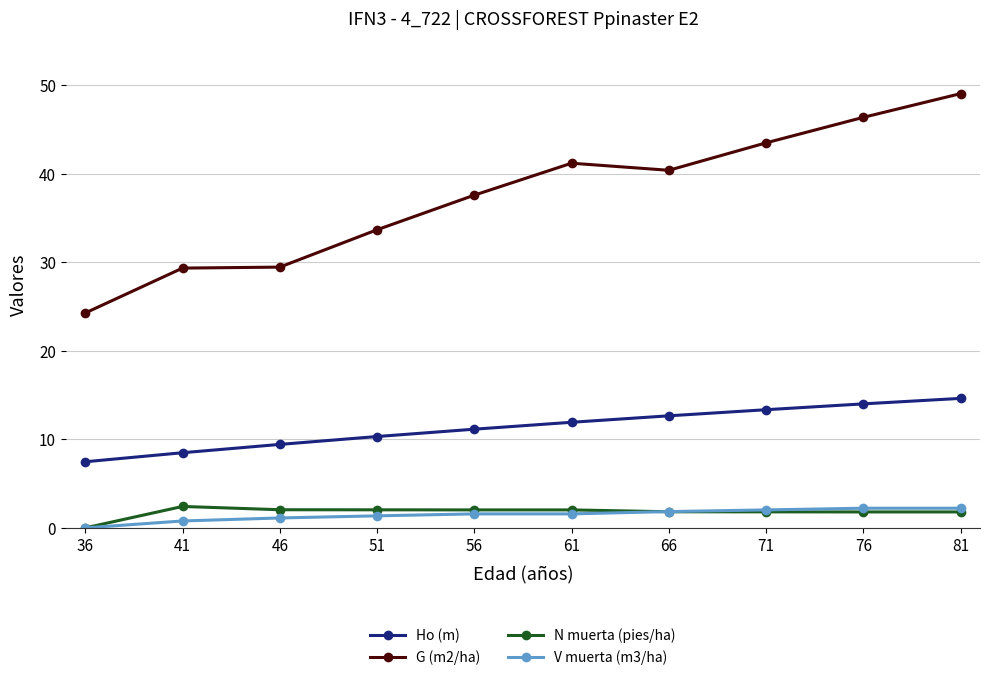

True or false: Ho (m) and G (m2/ha) intersect in this chart.

False